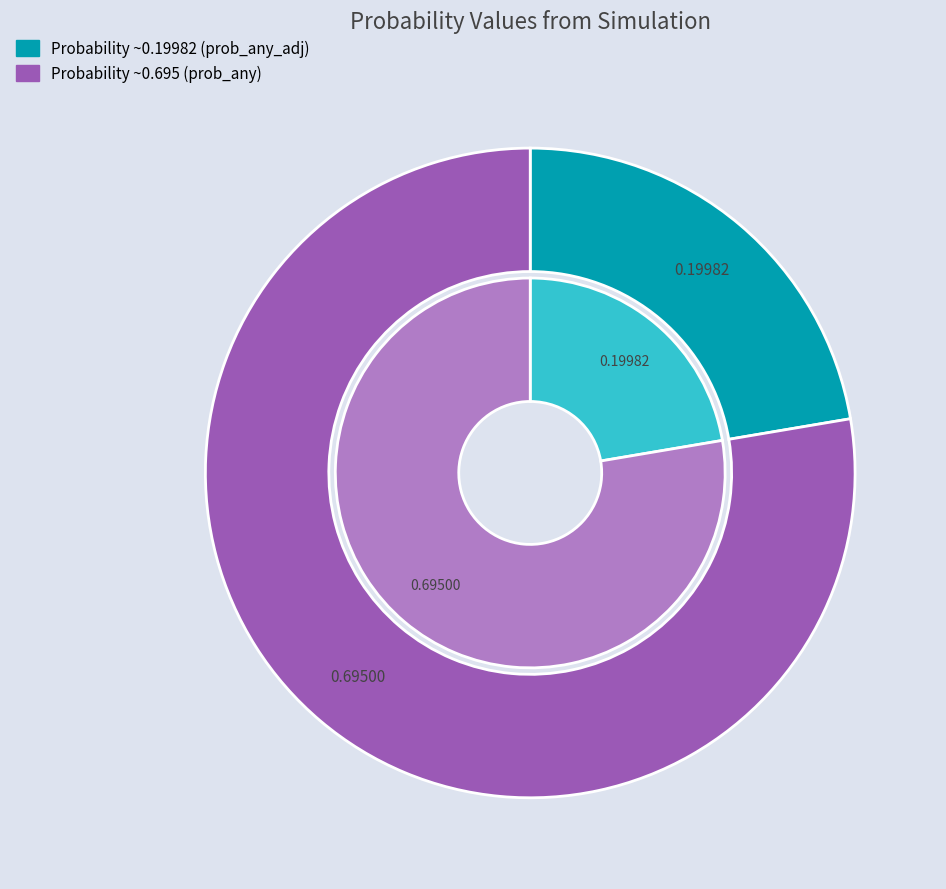

How many segments does this pie chart have?

4